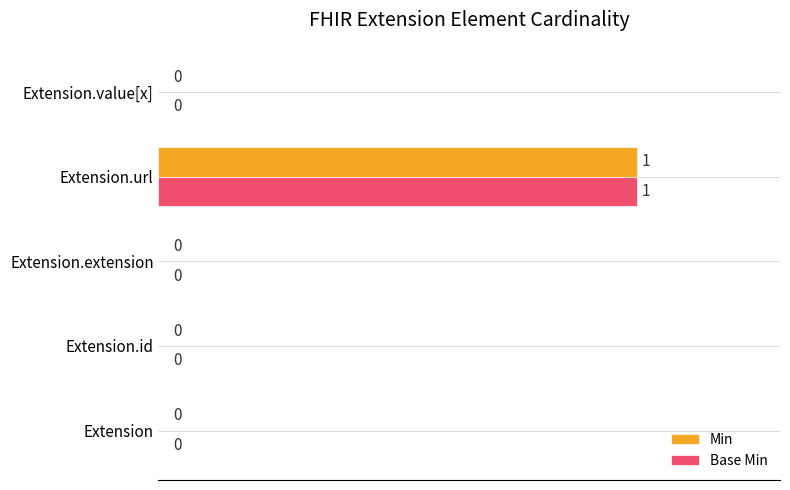

At which category is the sum across all series the highest?

Extension.url